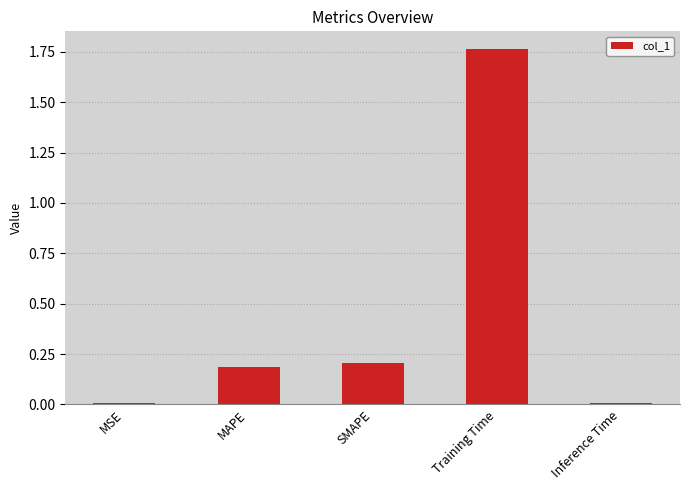

Are the bars horizontal?

No